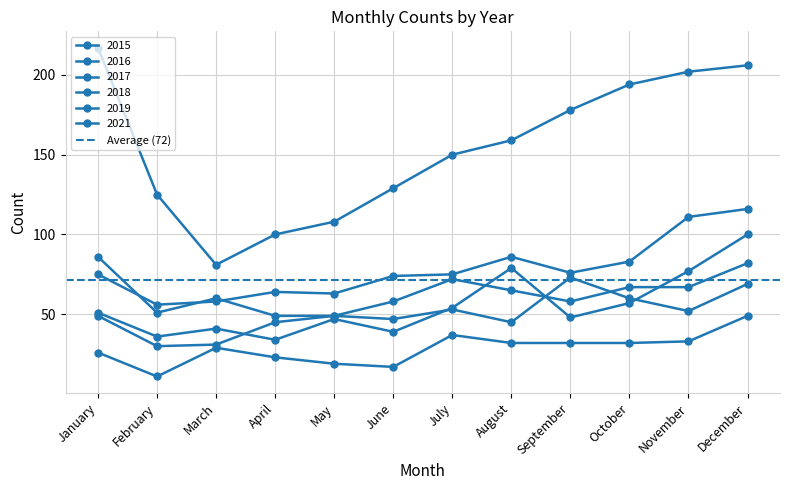

At which label does 2018 reach its minimum?

April